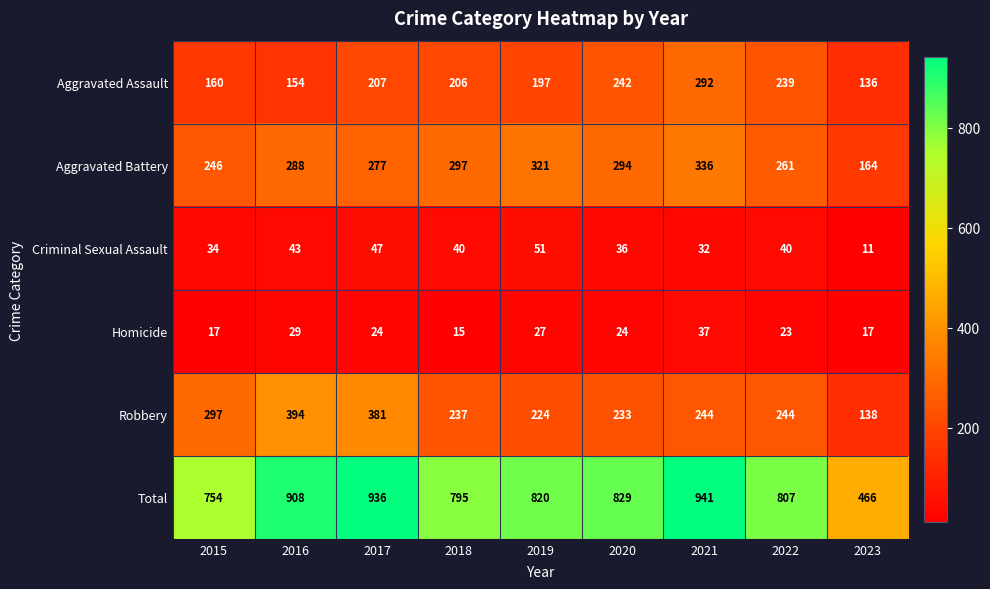

Which label corresponds to the smallest value in the chart?

2023